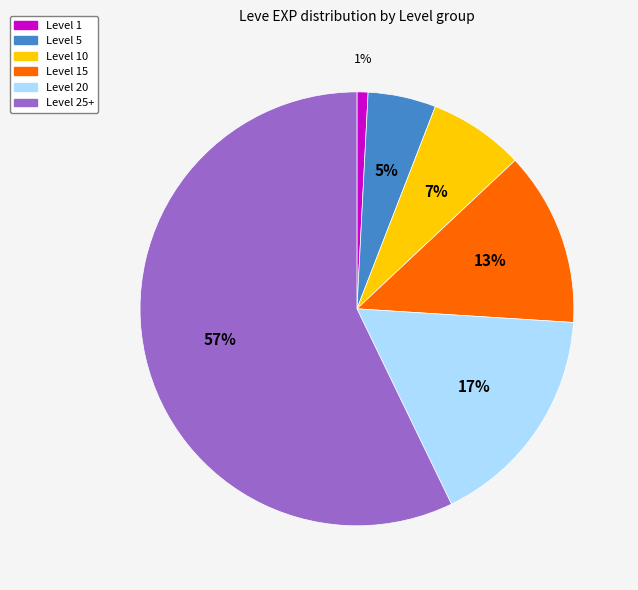

True or false: Level 15 accounts for 13% of the total.

True